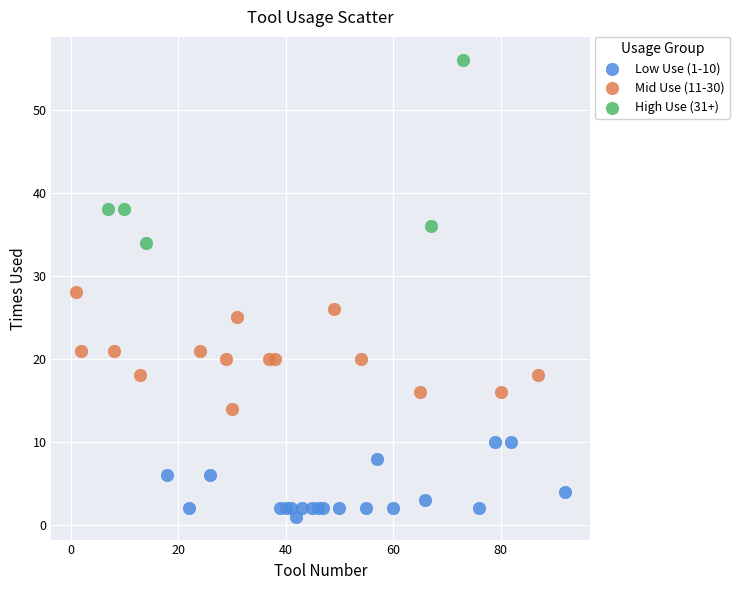

What are all the series names shown in the legend?

Low Use (1-10), Mid Use (11-30), High Use (31+)